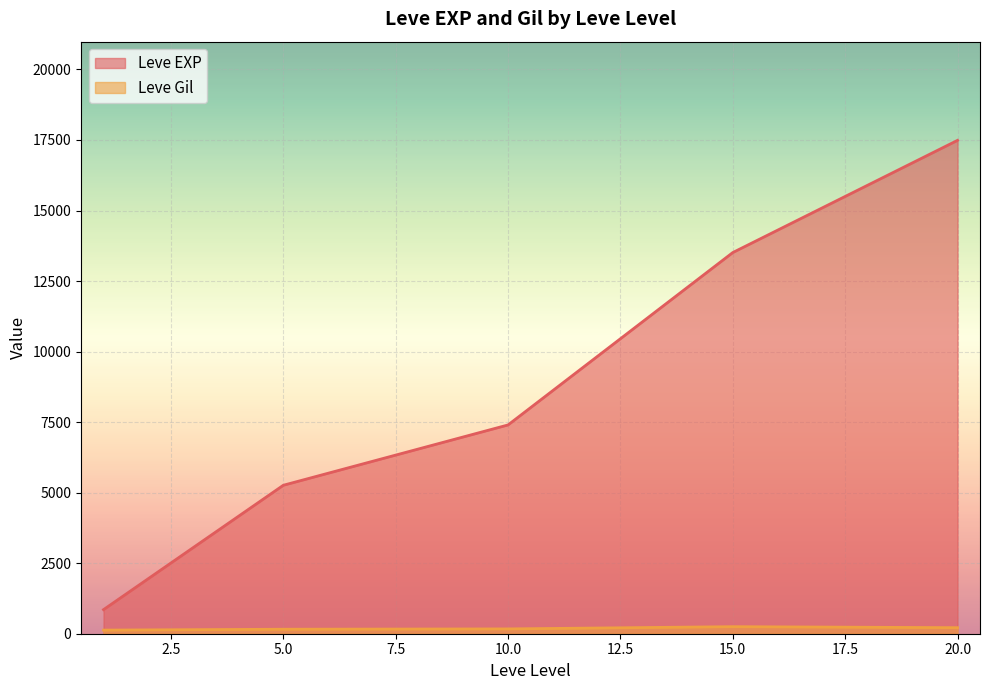

What is the greatest value displayed?

17486.7